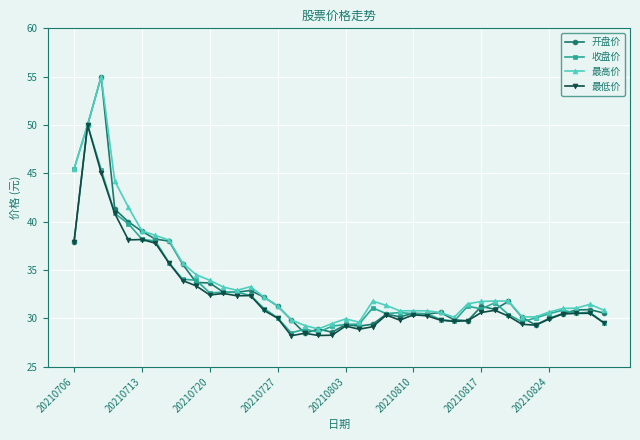

List the series in order of their overall mean, lowest first.

最低价, 收盘价, 开盘价, 最高价